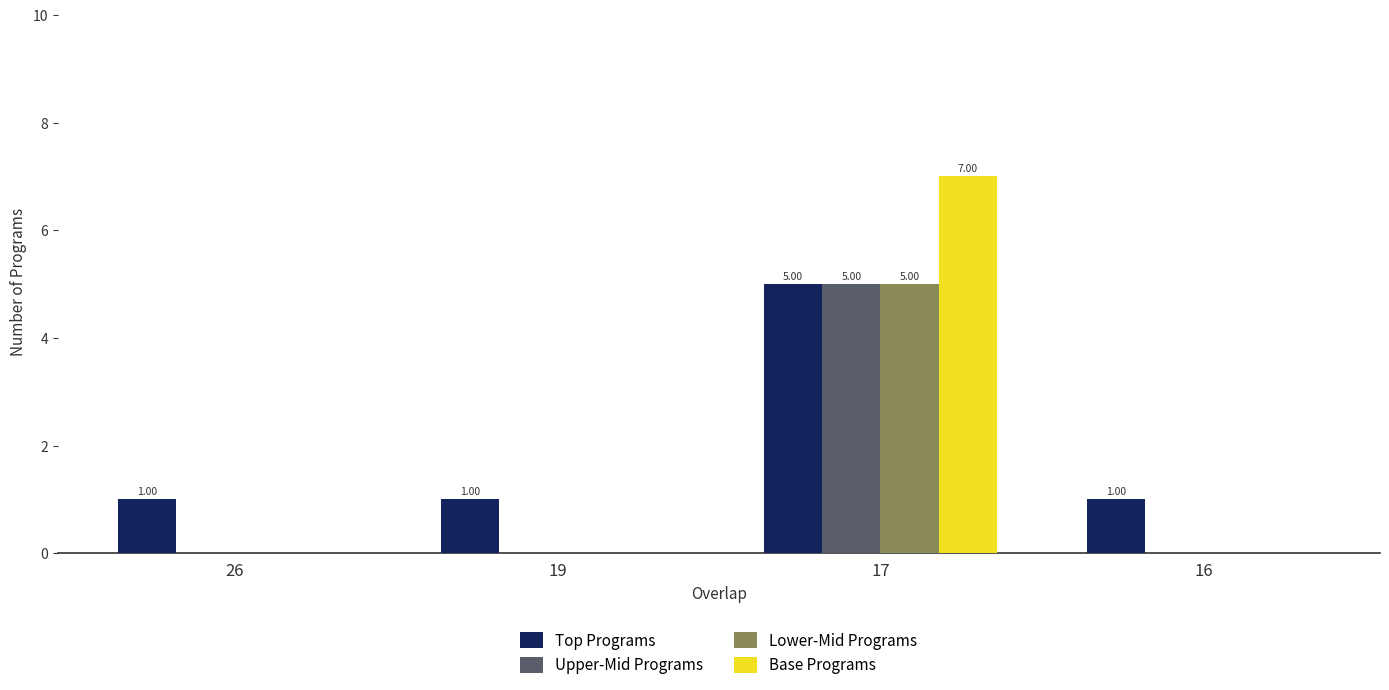

Is the value of Lower-Mid Programs at 26 greater than the value of Top Programs at 19?

No